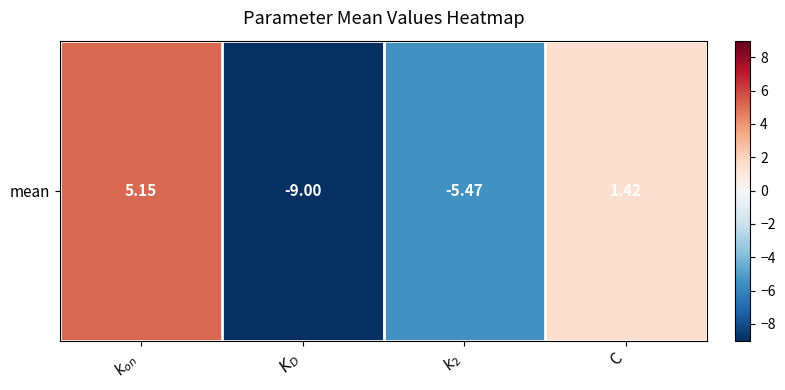

Rank the categories by value from highest to lowest.

$k_{on}$, C, $k_2$, $K_D$